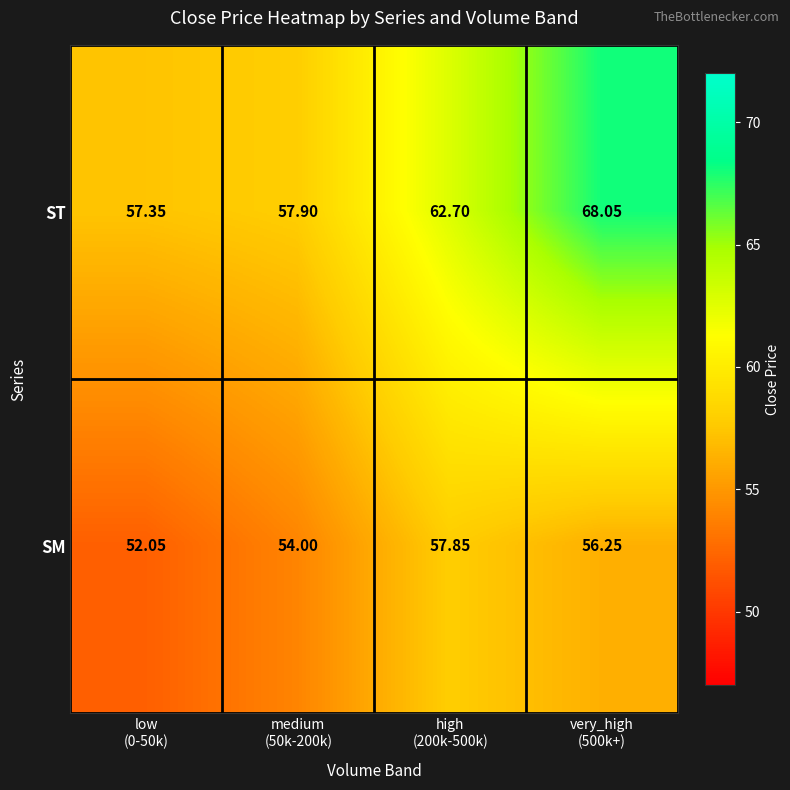

Rank the series by their maximum value, from highest to lowest.

ST, SM